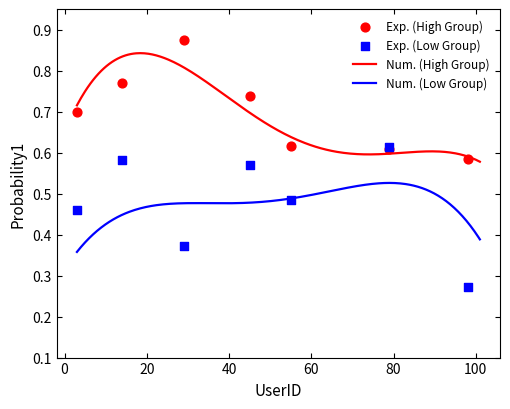

Which series reaches the maximum Y coordinate?

Exp. (High Group)